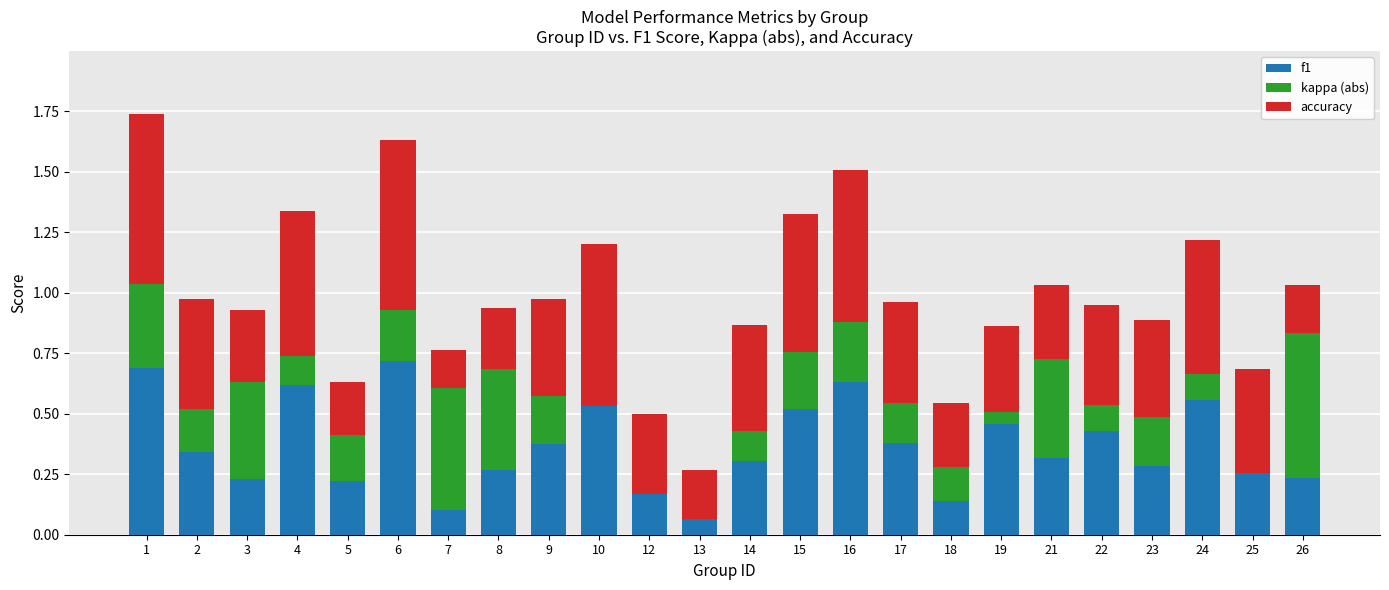

True or false: f1 has a value of 0.1 at 26.

False